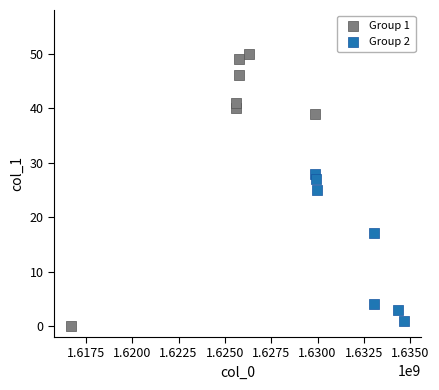

Which series has the widest spread of Y values?

Group 1